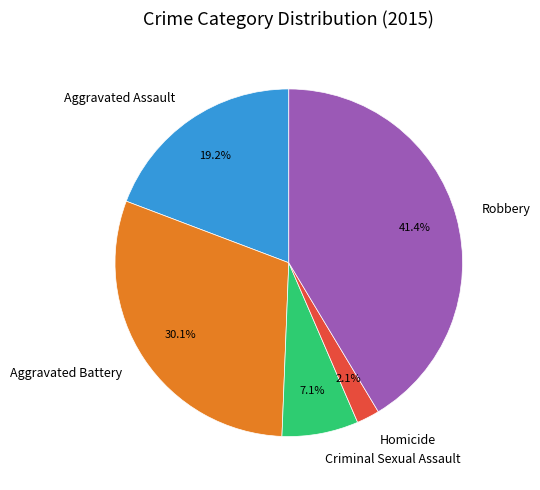

Rank the categories by value from highest to lowest.

Robbery, Aggravated Battery, Aggravated Assault, Criminal Sexual Assault, Homicide